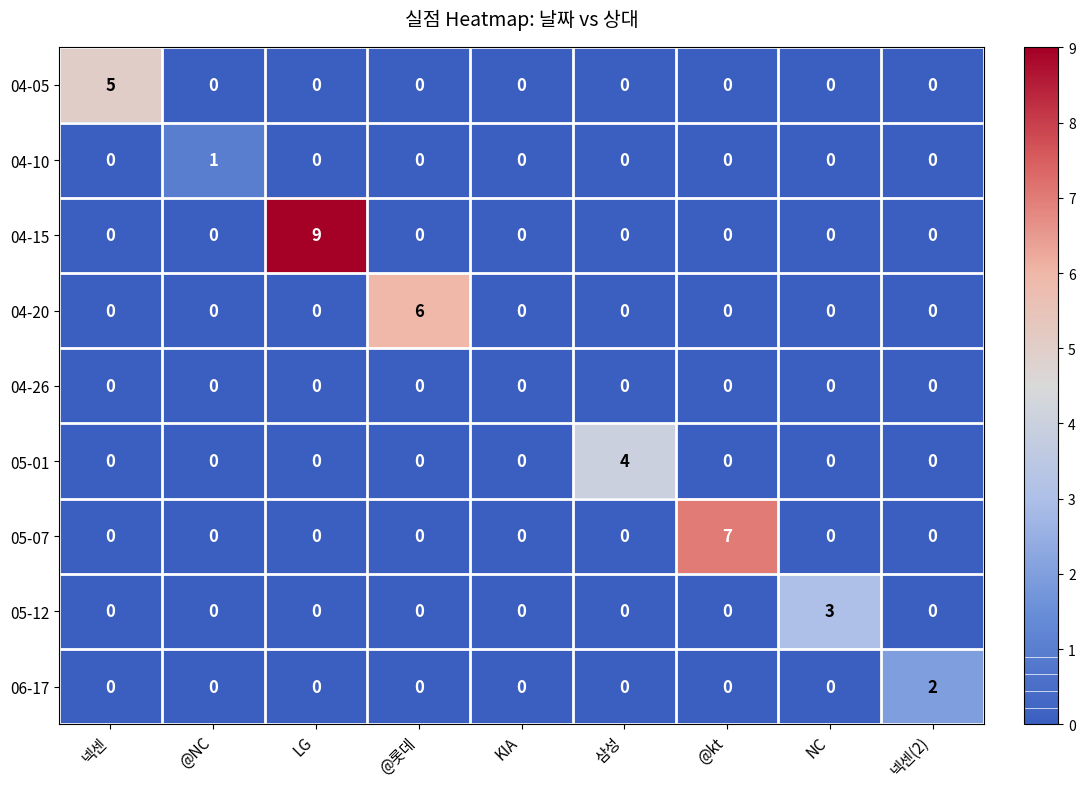

Which series has the largest range (max minus min)?

04-15